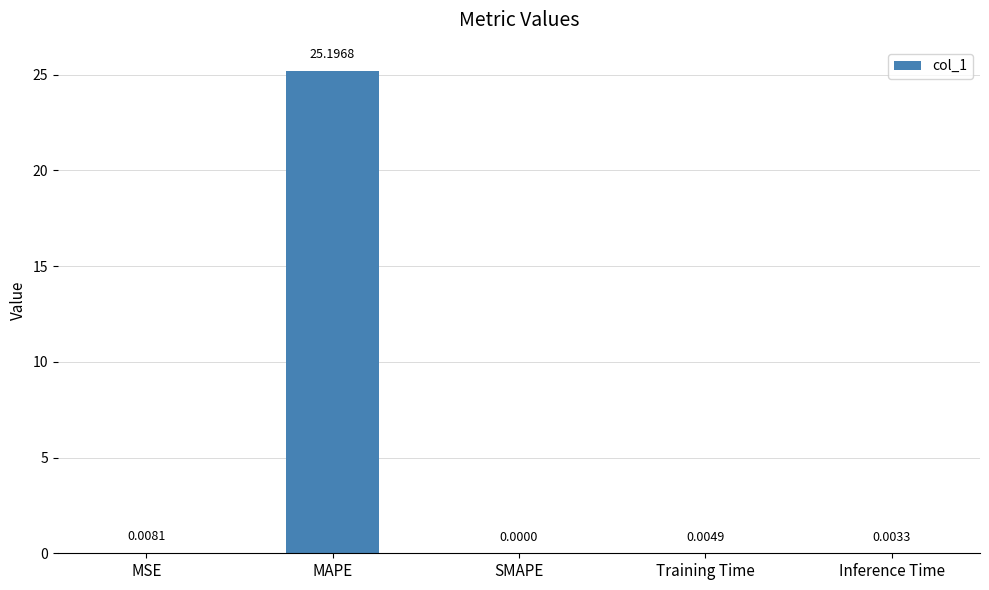

Where is the data nearest to the value 12?

MSE